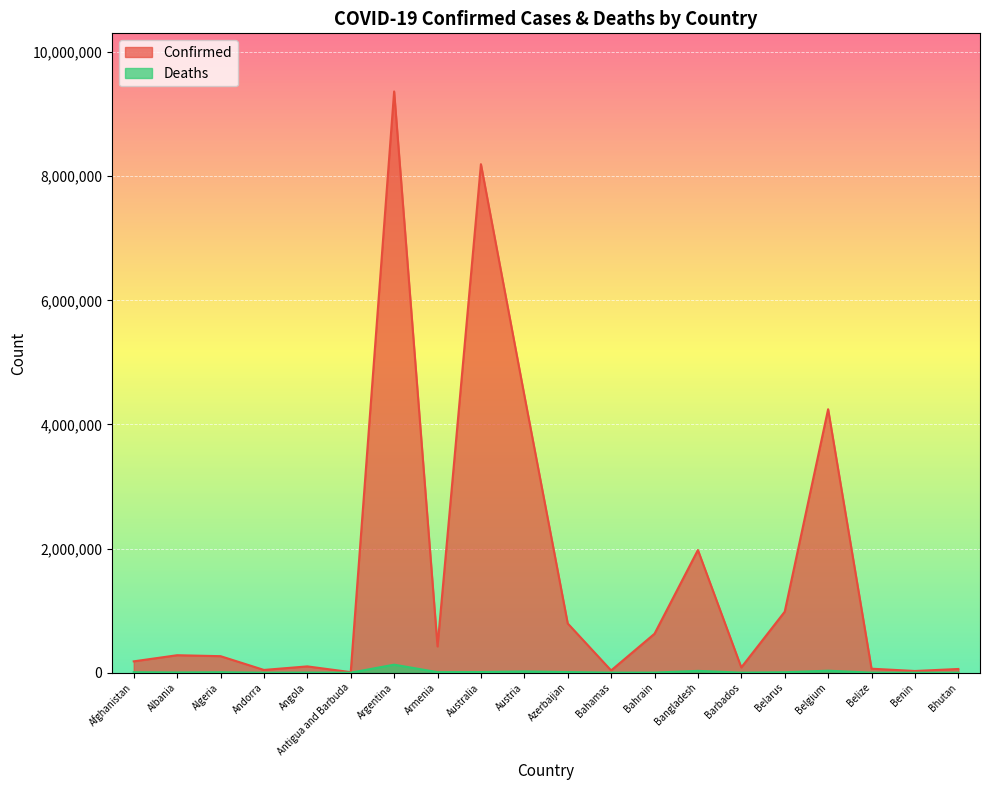

What is the total value across all series at Bhutan?

59750